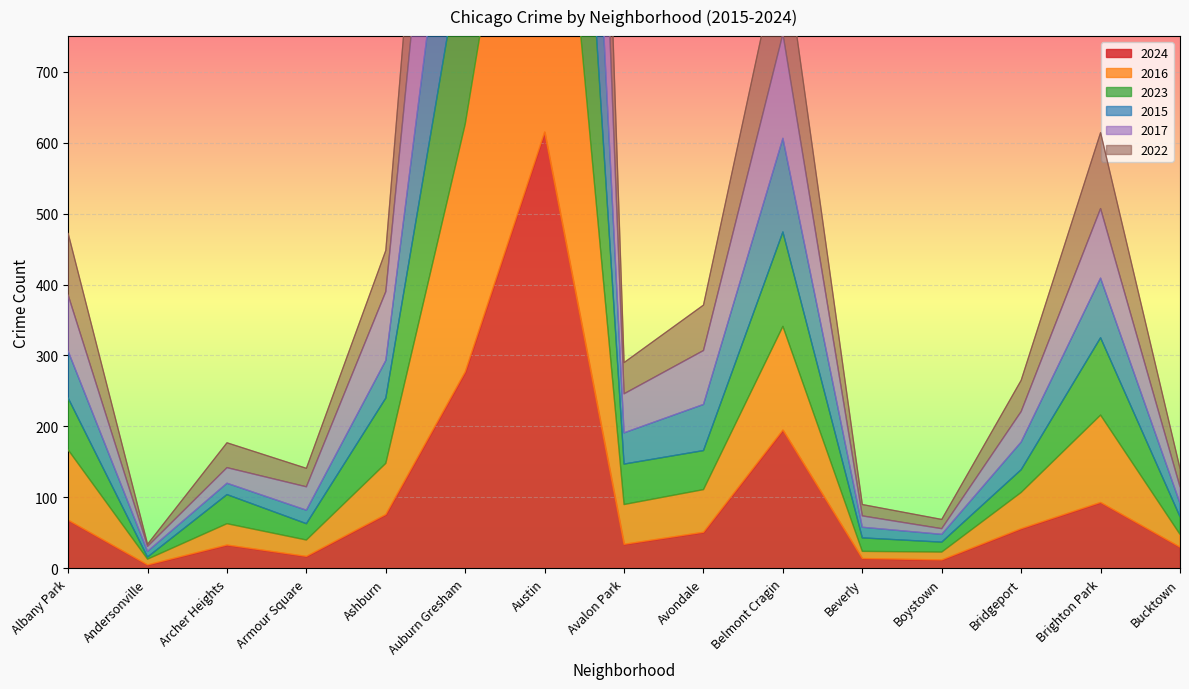

Where is the first local maximum for 2022?

Archer Heights